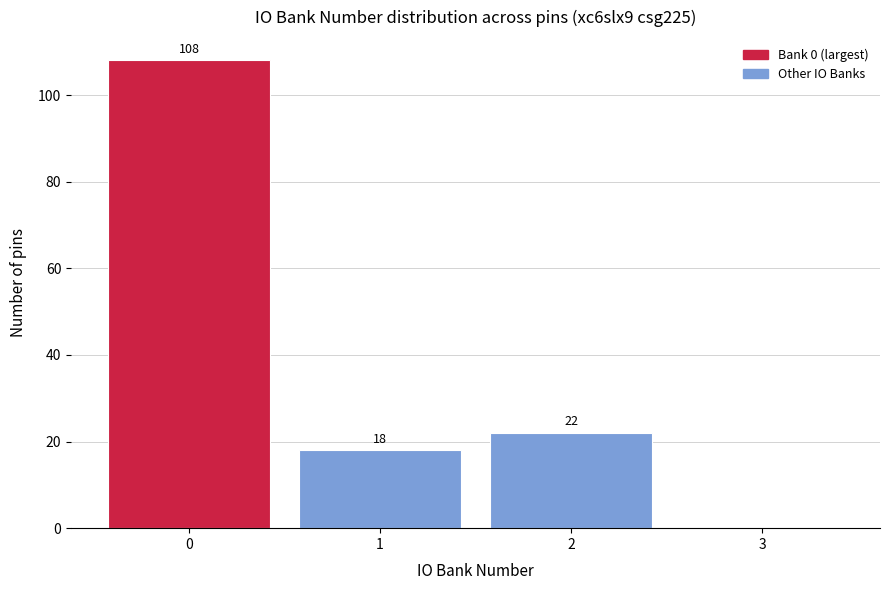

Reading right to left, what are all the values shown in this chart?

3=0	2=22	1=18	0=108